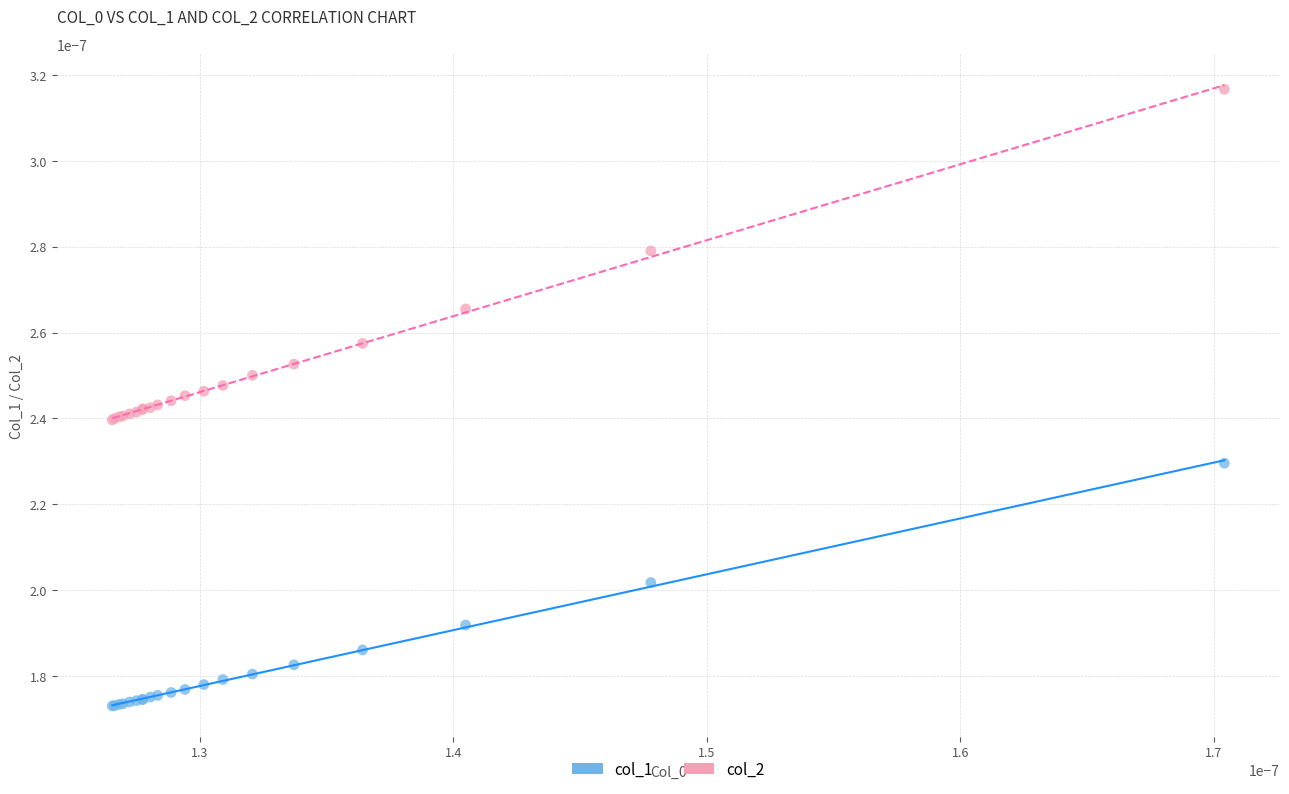

Which series contains the highest Y value?

col_2